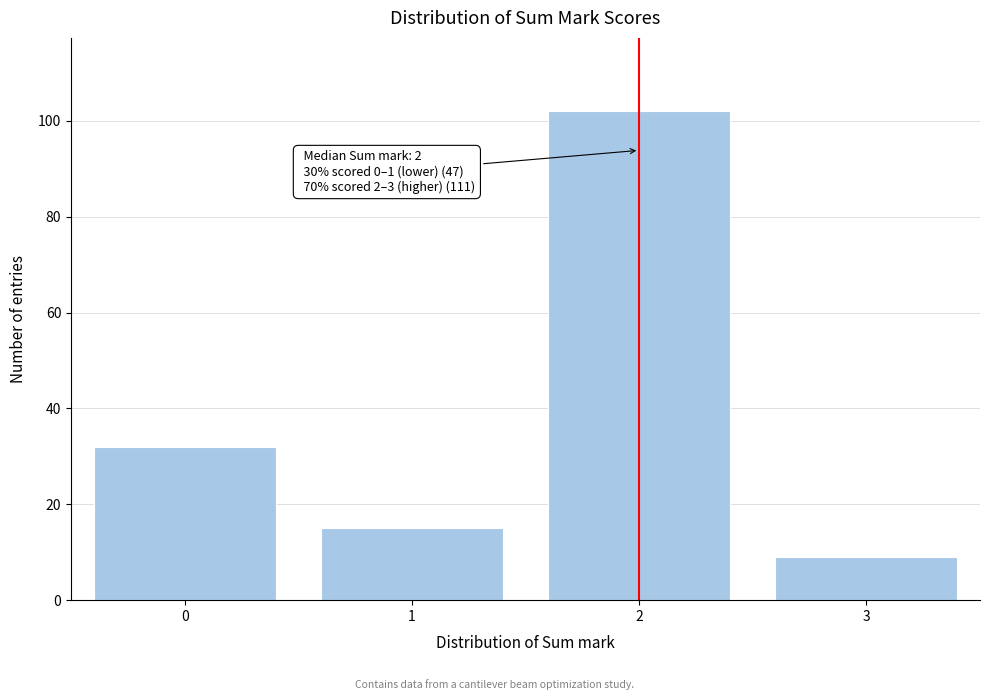

Reading left to right, what are all the values shown in this chart?

32	15	102	9